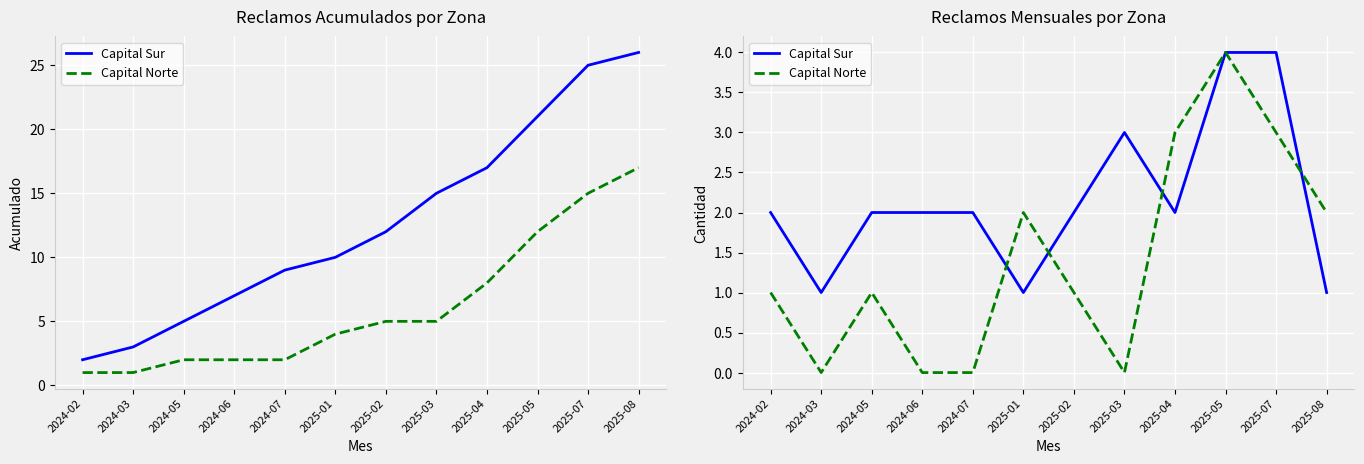

How many lines are shown in the chart?

2